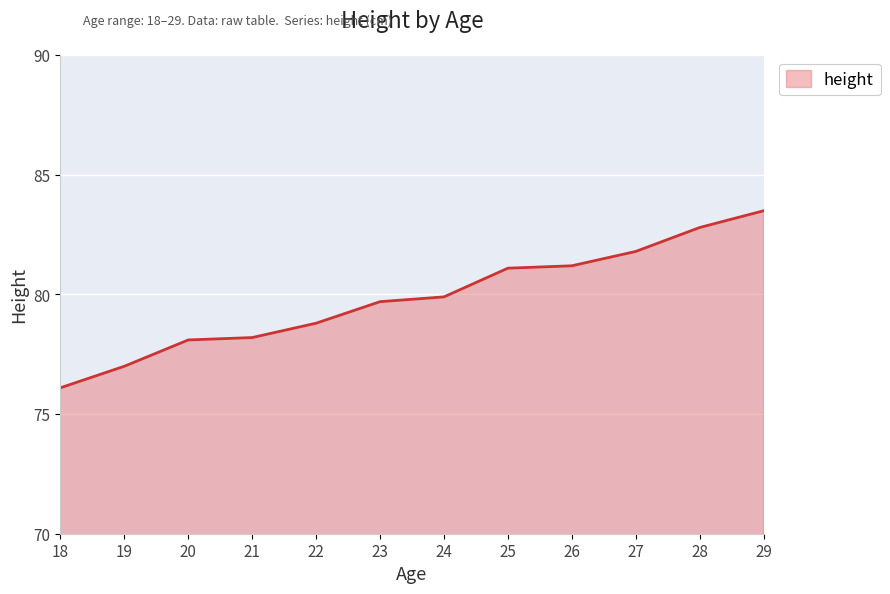

What is the smallest value displayed?

76.1